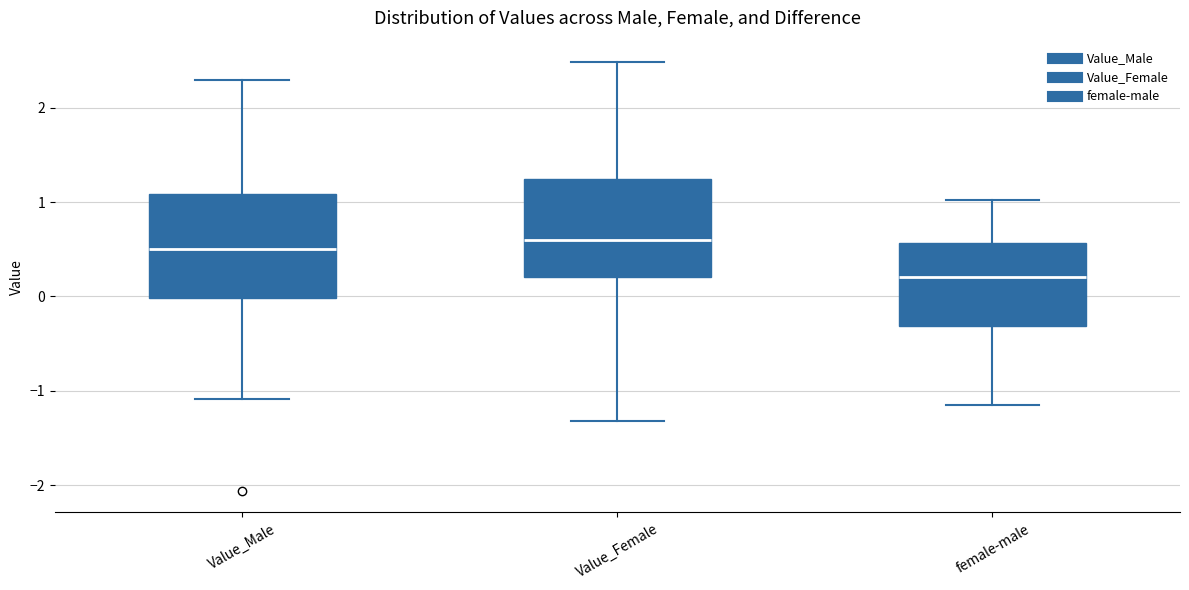

Reading left to right, read every box against the y-axis: the position of its median line, the range the box covers, and the ends of its whiskers. The values are not printed on the chart, so give them approximately, as read against the axis.

Value_Male: median 0.5, box 0.0 to 1.1, whiskers -1.1 to 2.3
Value_Female: median 0.6, box 0.2 to 1.2, whiskers -1.3 to 2.5
female-male: median 0.2, box -0.3 to 0.6, whiskers -1.1 to 1.0